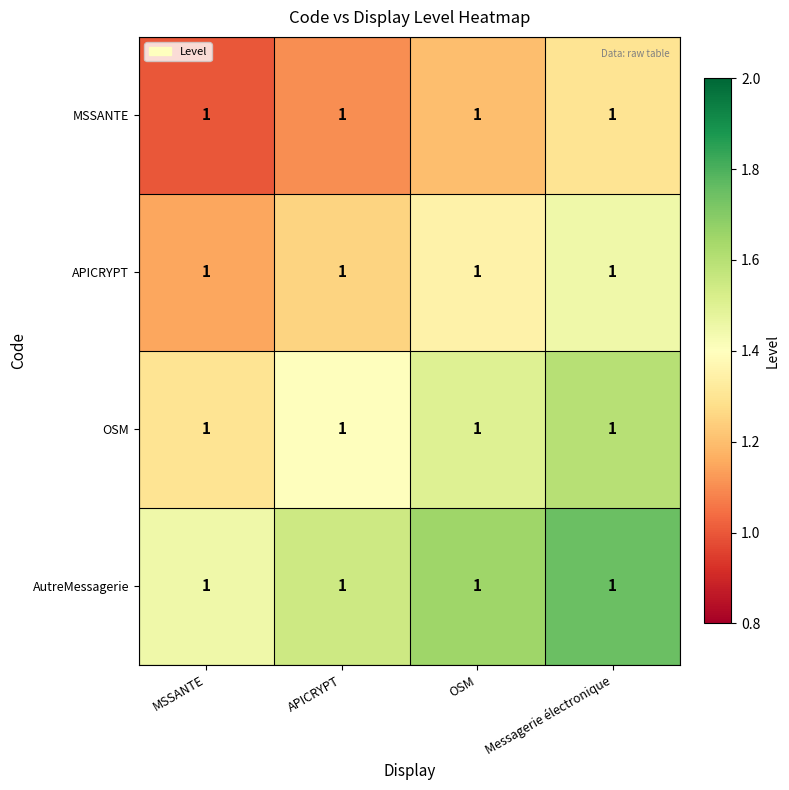

What is the difference between the MSSANTE values at OSM and MSSANTE?

0.2